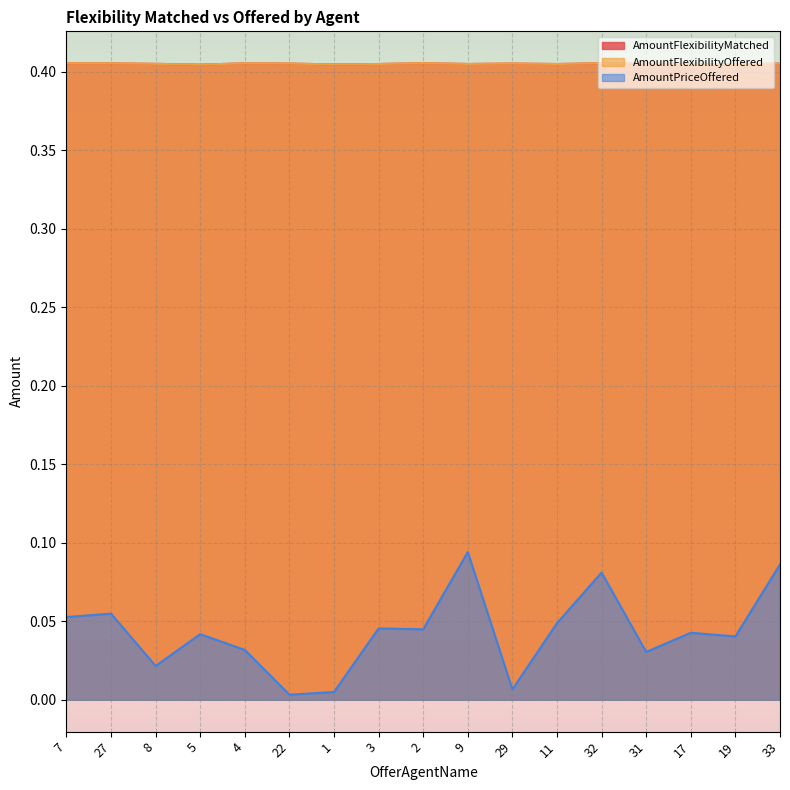

What is the label of the 3rd point from the right?

17